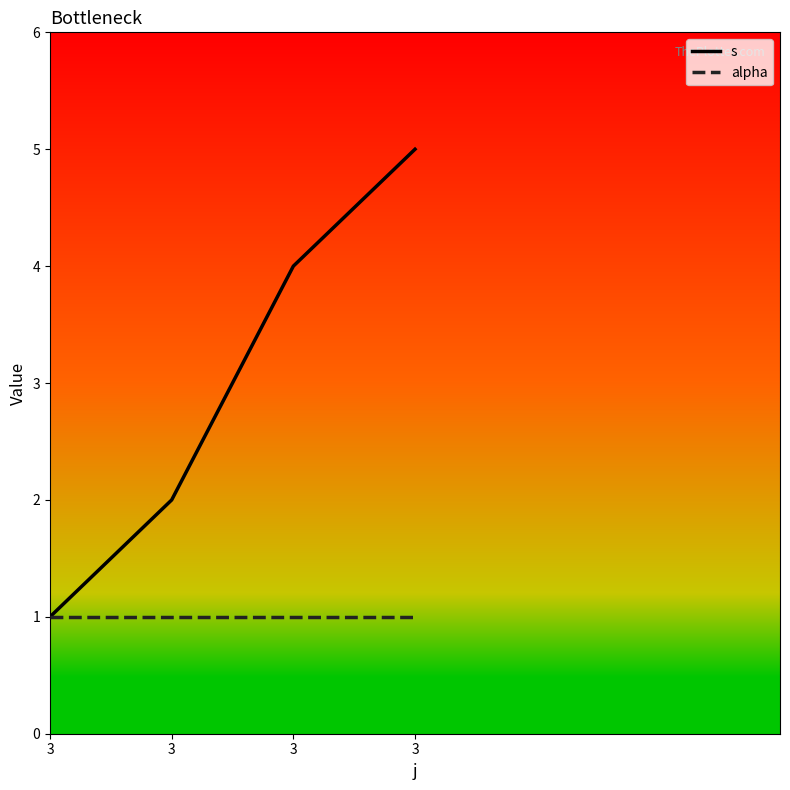

How many distinct data groups are displayed?

2